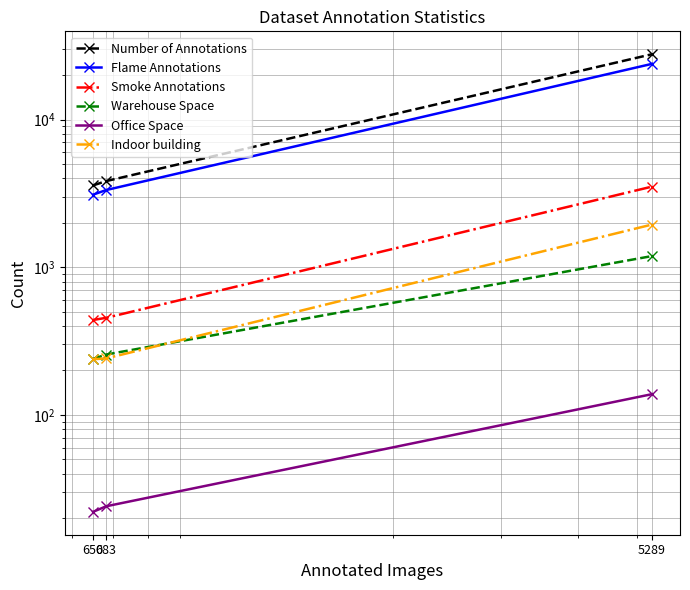

Reading right to left, what are all the values shown in this chart?

Number of Annotations: 5289=27745	683=3833	650=3583
Flame Annotations: 5289=23874	683=3334	650=3100
Smoke Annotations: 5289=3517	683=454	650=439
Warehouse Space: 5289=1190	683=256	650=239
Office Space: 5289=138	683=24	650=22
Indoor building: 5289=1946	683=241	650=238